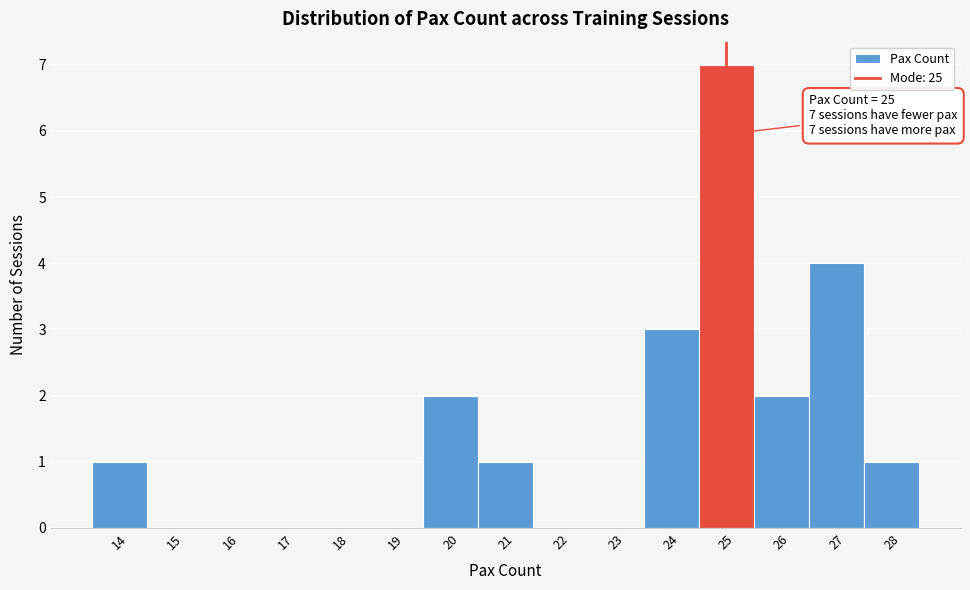

Over which range of the x-axis is the bar tallest?

24.5 to 25.5